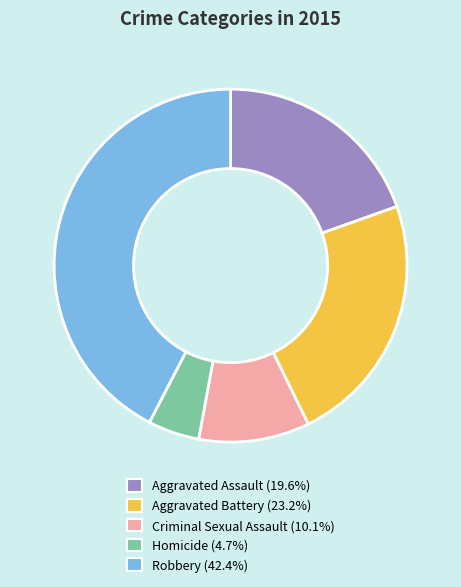

Does Robbery represent more than half of the total?

No